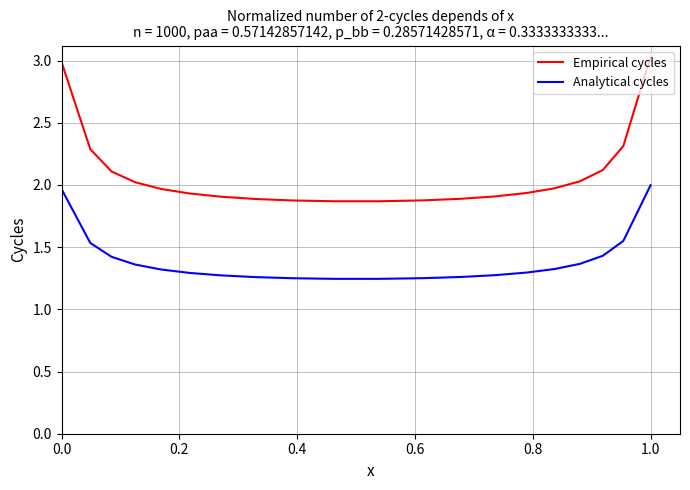

True or false: Empirical cycles and Analytical cycles intersect in this chart.

False